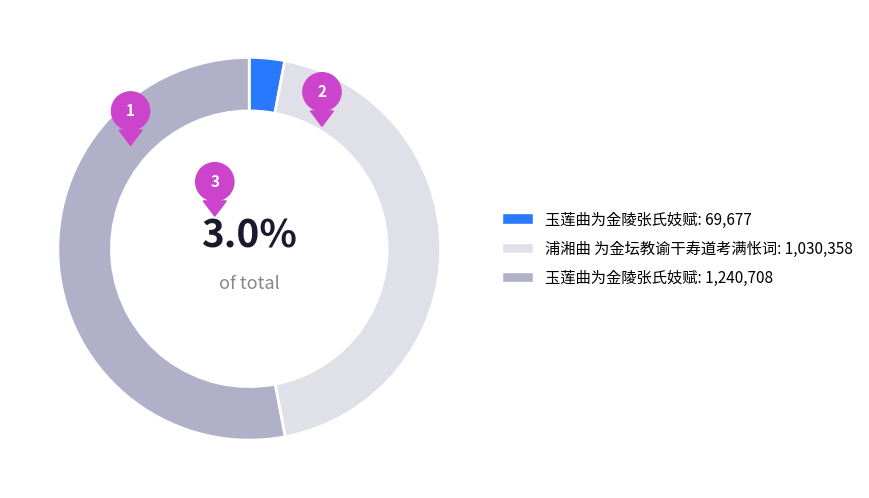

To the nearest percent, what portion does 玉莲曲为金陵张氏妓赋 represent?

53%